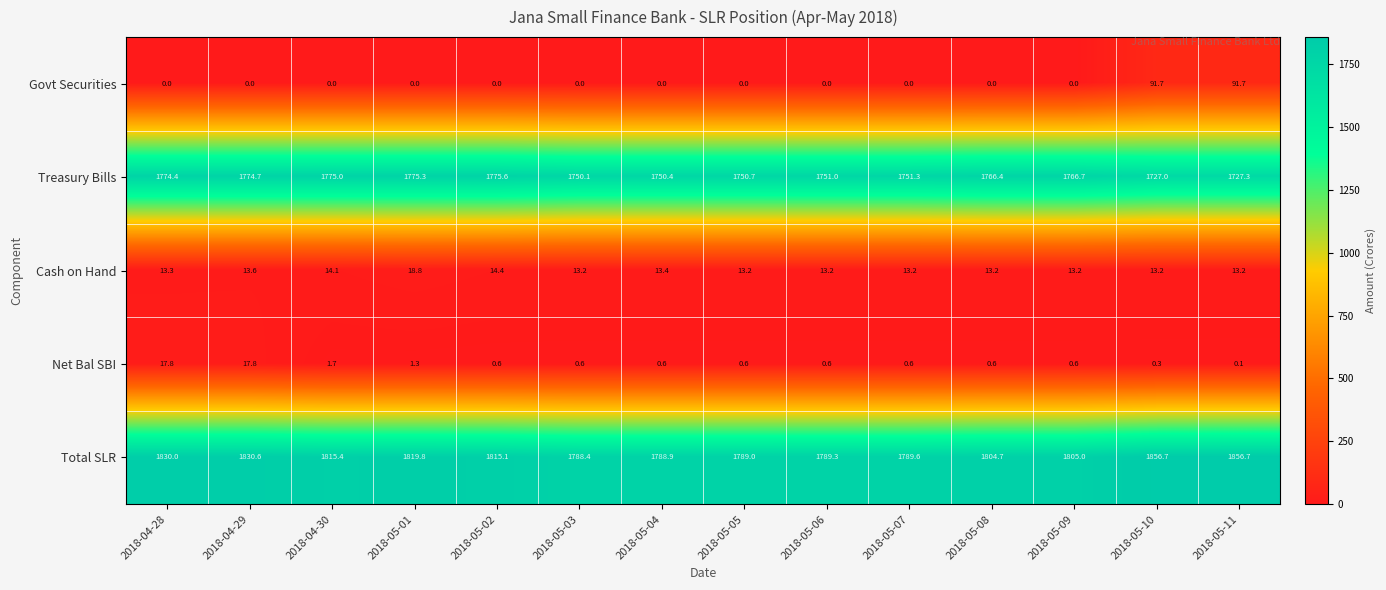

Read the Net Bal SBI value at 2018-05-02.

0.6